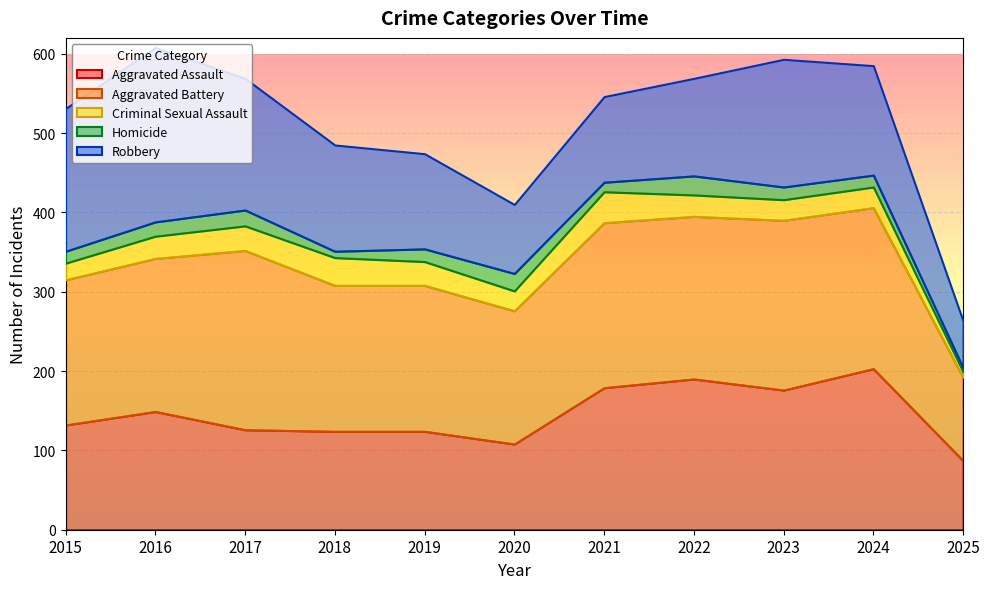

The Aggravated Battery series shows 298 at 2022. True or false?

False